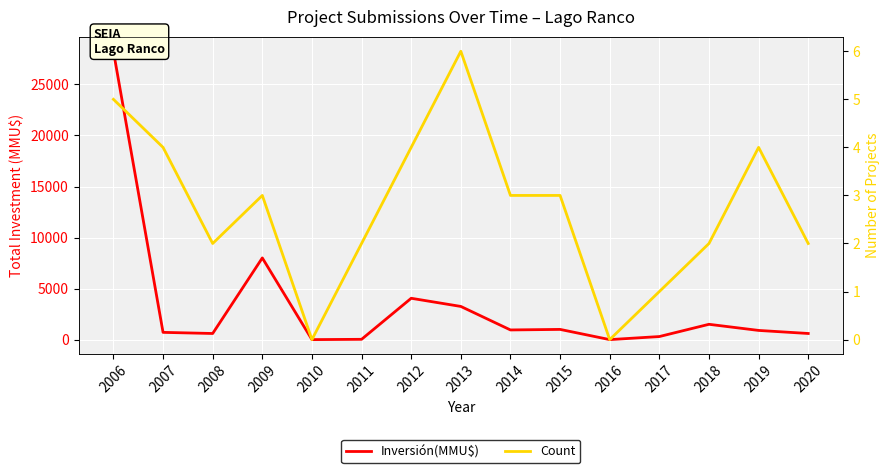

The Count series shows 1 at 2017. True or false?

False